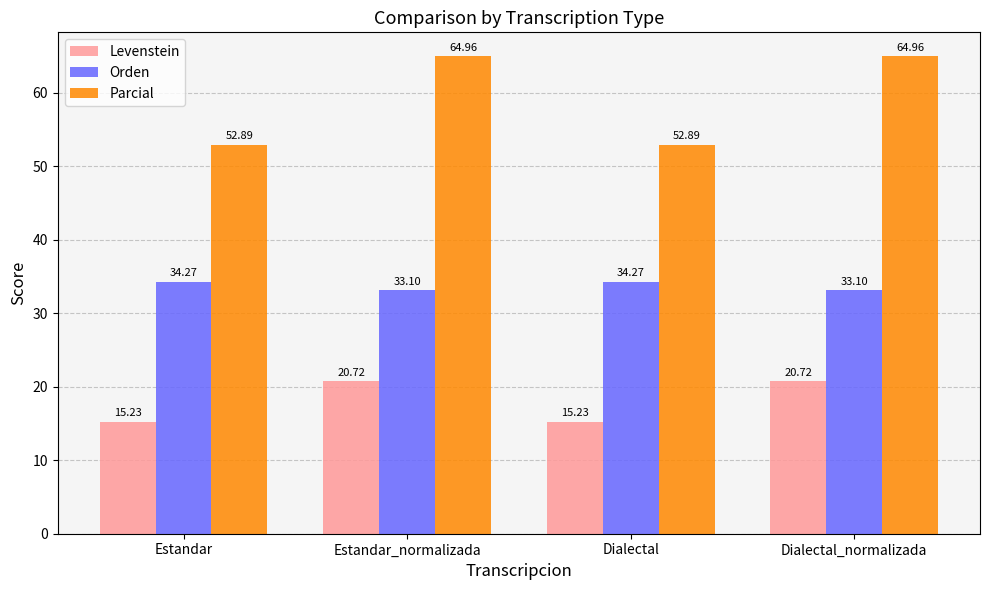

What is the lowest value of the Levenstein series?

15.2